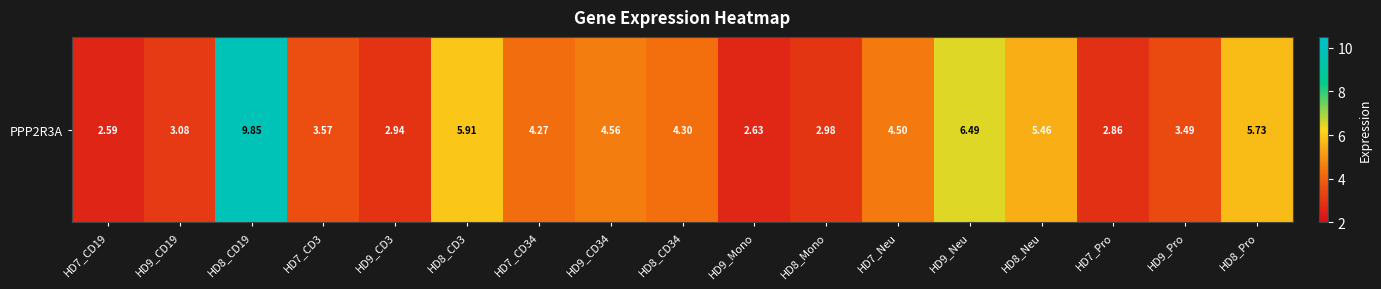

What is the sum of the values at HD7_CD3 and HD8_Mono?

6.5